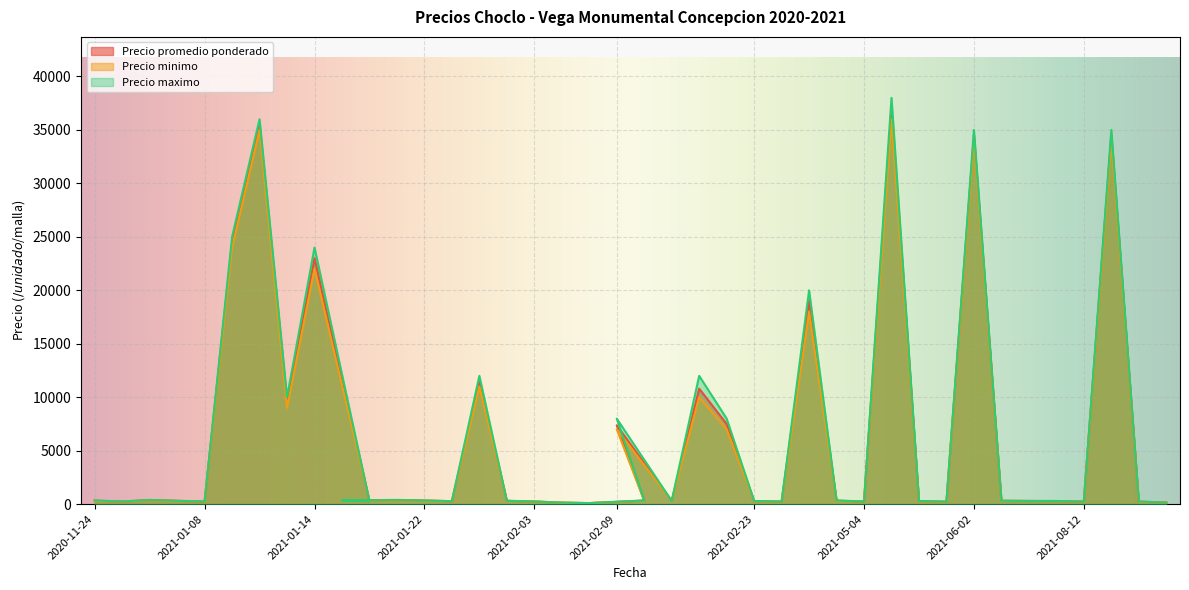

Does the chart display data point markers on the line(s)?

No